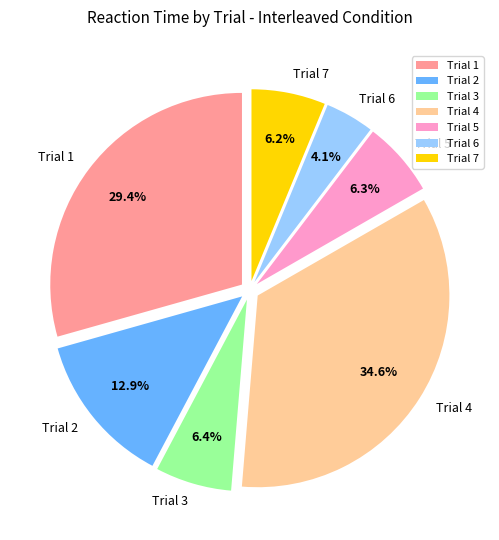

What is the largest slice in the pie chart?

Trial 4